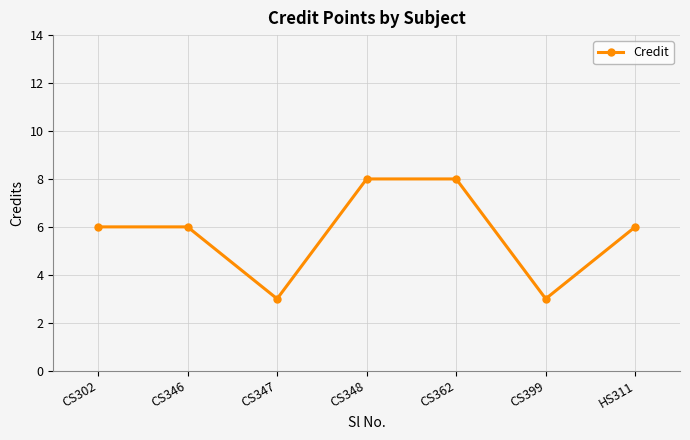

Is it true that the value at CS362 is 8?

True